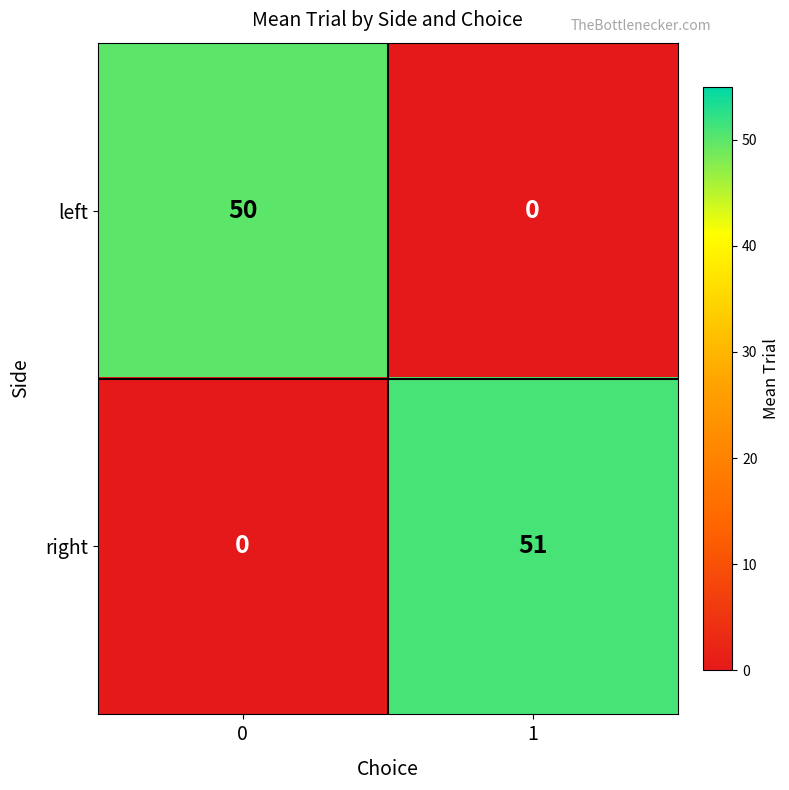

Reading left to right, extract all data points from this chart.

left: 0=50	1=0
right: 0=0	1=51